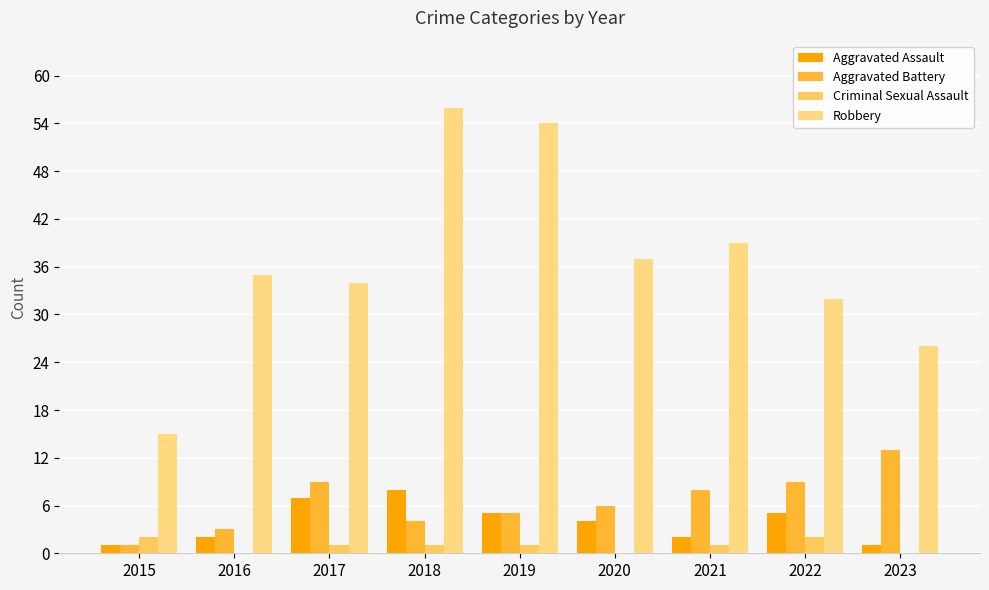

Reading left to right, what are all the values shown in this chart?

Aggravated Assault: 1	2	7	8	5	4	2	5	1
Aggravated Battery: 1	3	9	4	5	6	8	9	13
Criminal Sexual Assault: 2	0	1	1	1	0	1	2	0
Robbery: 15	35	34	56	54	37	39	32	26